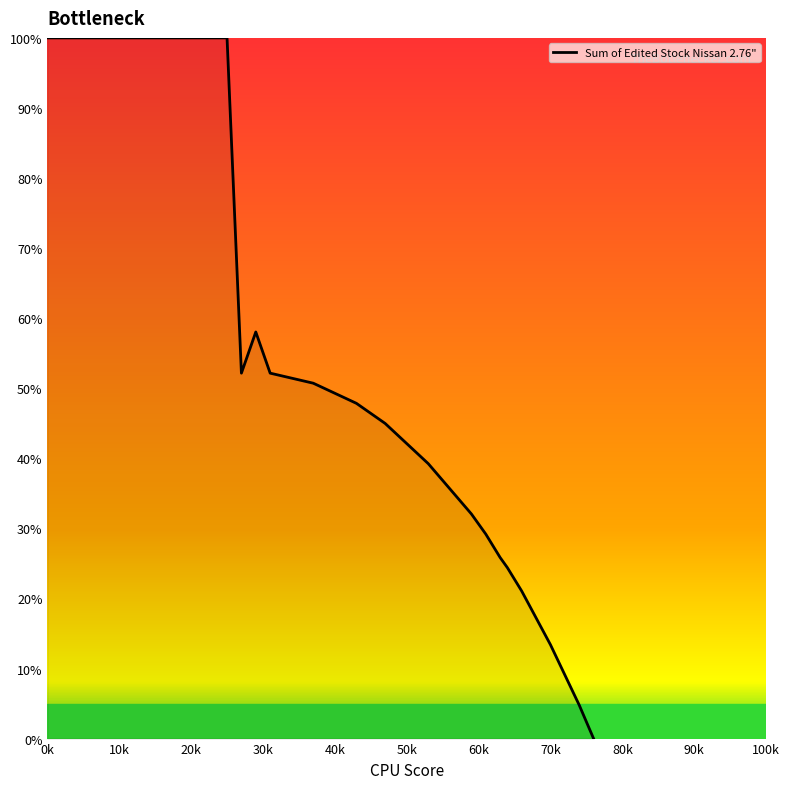

What is the maximum value shown in the chart?

100.0